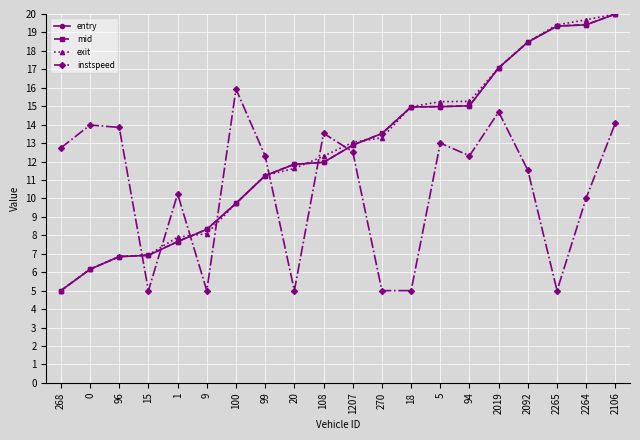

At how many categories does at least one series exceed 11?

17